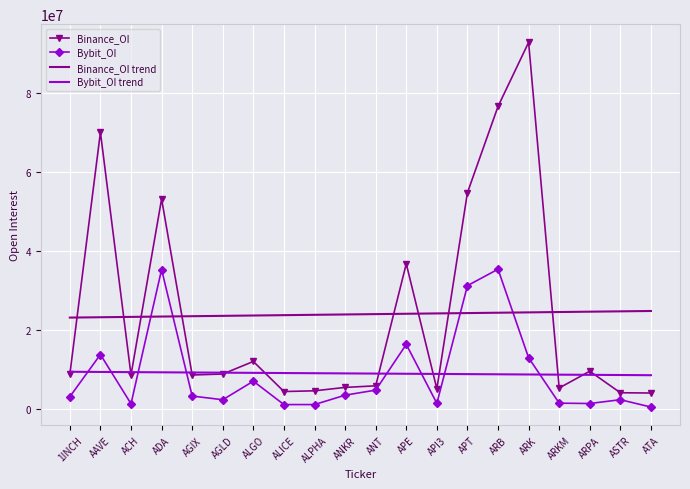

Which series has the largest range (max minus min)?

Binance_OI